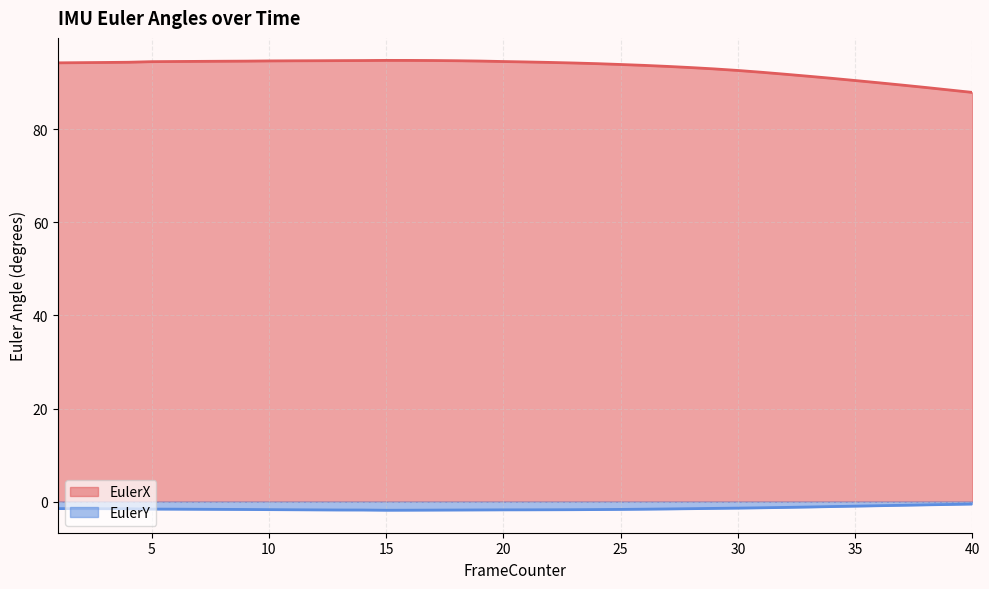

Reading right to left, extract all data points from this chart.

EulerX: 87.9	88.5	89.0	89.5	90.0	90.5	91.0	91.4	91.8	92.3	92.6	93.0	93.3	93.5	93.7	93.9	94.1	94.2	94.4	94.5	94.6	94.7	94.7	94.8	94.8	94.8	94.8	94.8	94.7	94.7	94.7	94.6	94.6	94.6	94.6	94.5	94.4	94.4	94.3	94.3
EulerY: -0.5	-0.6	-0.7	-0.8	-0.9	-1.0	-1.1	-1.2	-1.2	-1.3	-1.4	-1.5	-1.5	-1.6	-1.6	-1.7	-1.7	-1.7	-1.8	-1.8	-1.8	-1.8	-1.8	-1.8	-1.8	-1.9	-1.8	-1.8	-1.8	-1.8	-1.7	-1.7	-1.7	-1.6	-1.6	-1.6	-1.5	-1.5	-1.5	-1.5